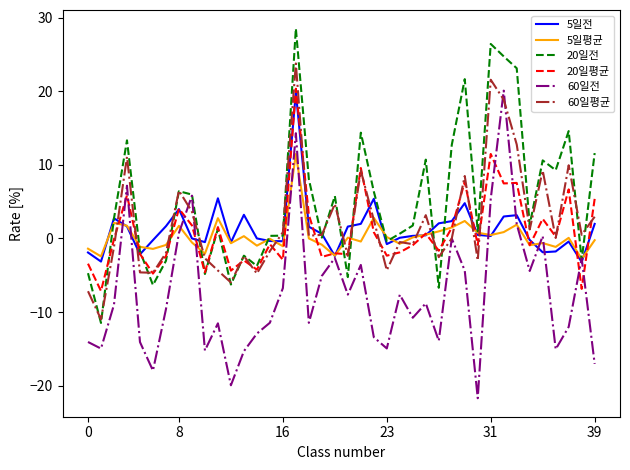

What is the minimum value shown in the chart?

-21.7